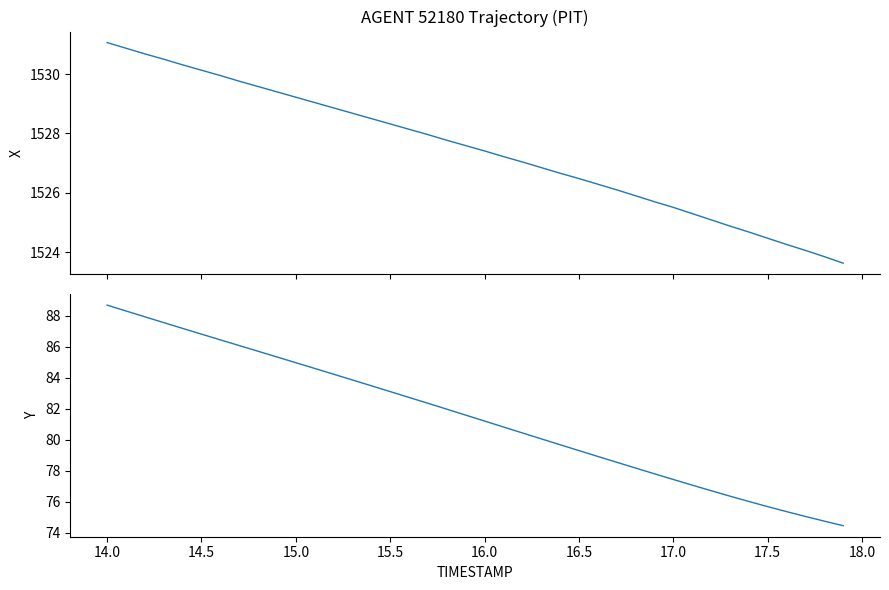

Reading left to right, what are all the values shown in this chart?

X: 1531.1	1530.9	1530.7	1530.5	1530.3	1530.1	1530.0	1529.8	1529.6	1529.4	1529.2	1529.0	1528.9	1528.7	1528.5	1528.3	1528.1	1528.0	1527.8	1527.6	1527.4	1527.2	1527.0	1526.8	1526.7	1526.5	1526.3	1526.1	1525.9	1525.7	1525.5	1525.3	1525.1	1524.9	1524.7	1524.5	1524.3	1524.1	1523.8	1523.6
Y: 88.7	88.3	87.9	87.6	87.2	86.8	86.5	86.1	85.7	85.3	85.0	84.6	84.2	83.9	83.5	83.1	82.7	82.4	82.0	81.6	81.2	80.8	80.4	80.1	79.7	79.3	78.9	78.5	78.2	77.8	77.4	77.1	76.7	76.4	76.0	75.7	75.4	75.0	74.7	74.5